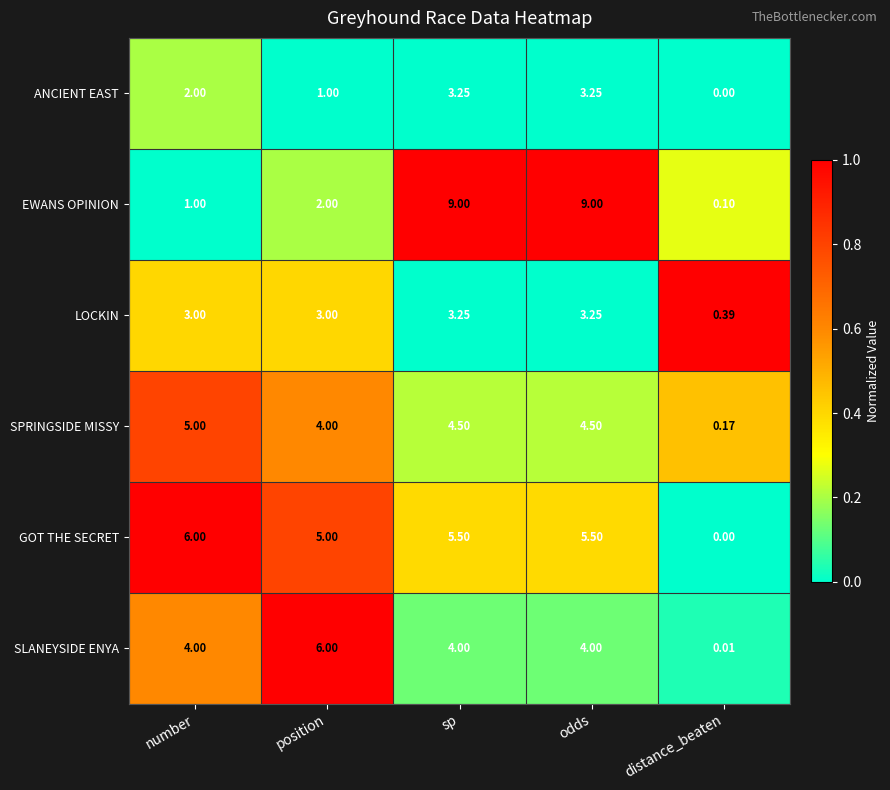

Which series has the largest total across all categories?

GOT THE SECRET